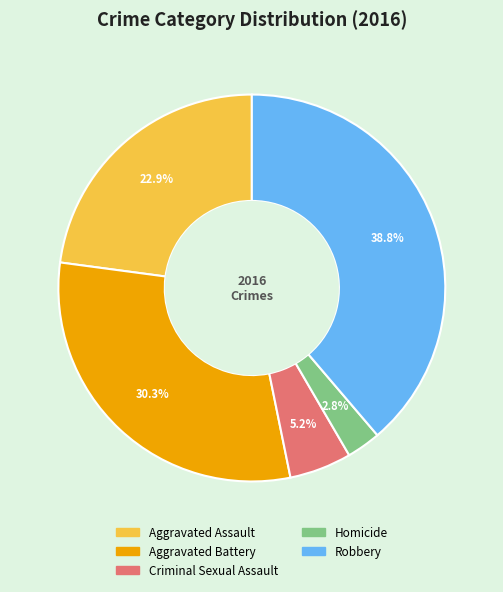

To the nearest percent, what percentage of the pie is Aggravated Assault?

23%